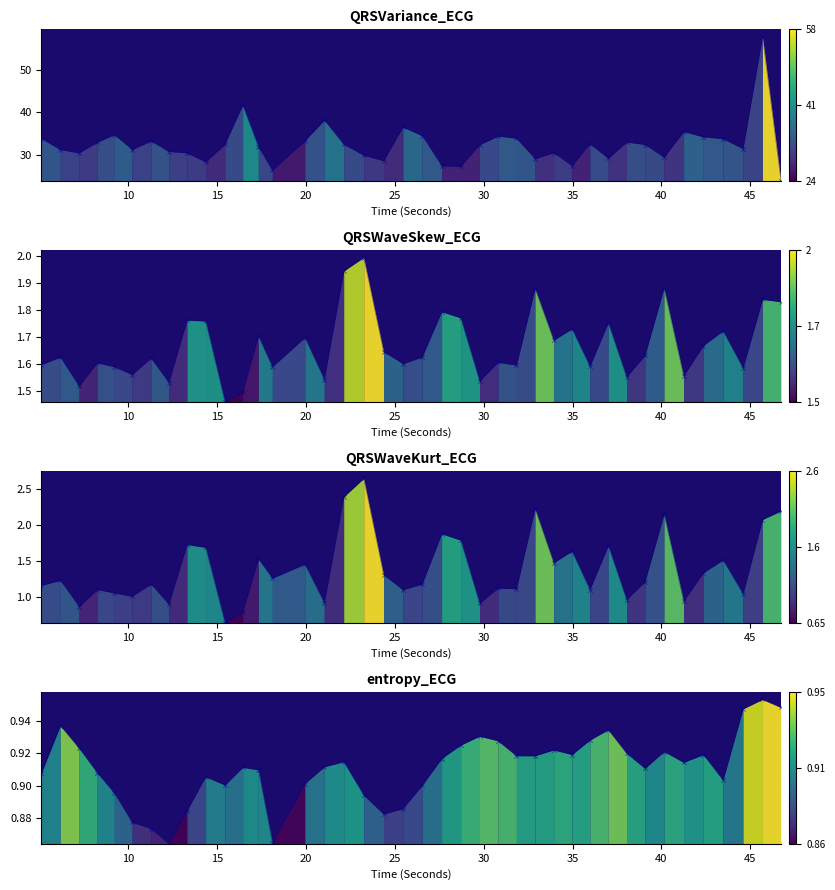

Is the value of QRSWaveSkew_ECG at 27 greater than the value of QRSVariance_ECG at 19?

No